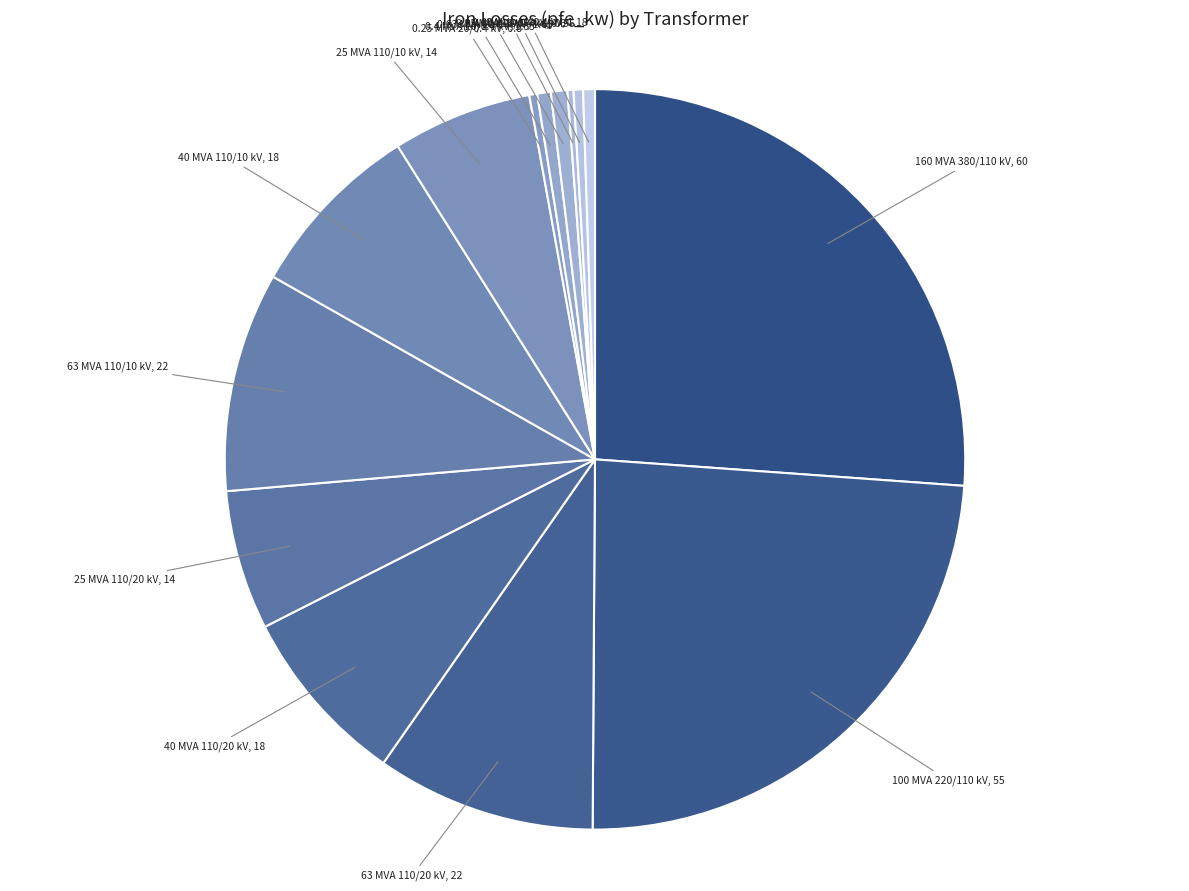

How many segments does this pie chart have?

14